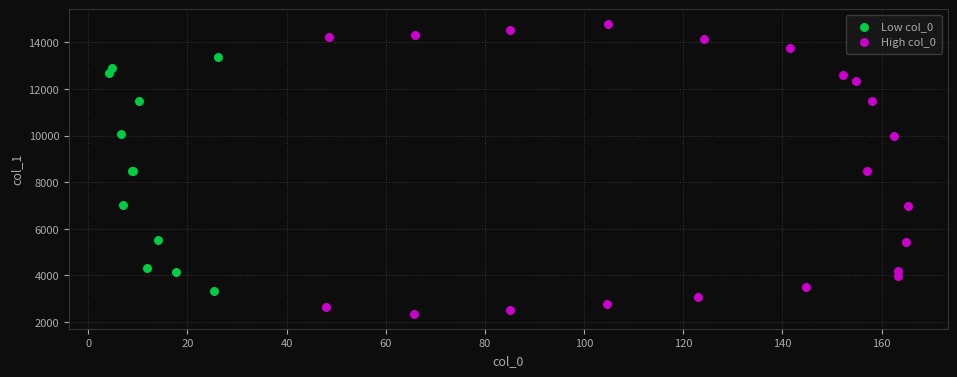

Which series reaches the minimum Y coordinate?

High col_0